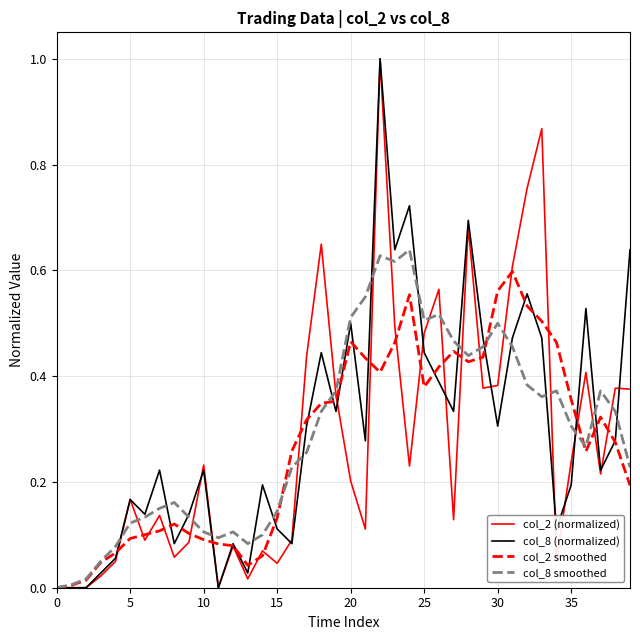

Is this an area chart (filled region under the line)?

No